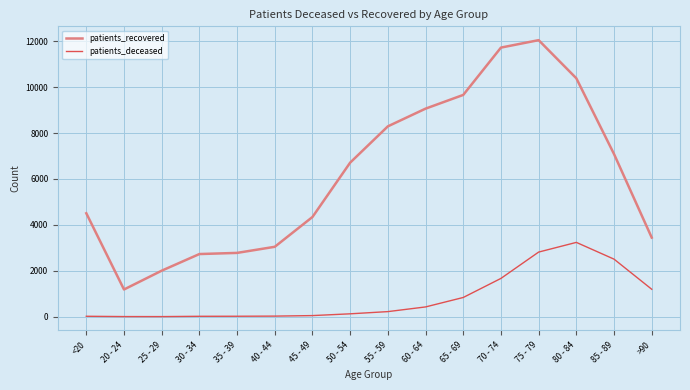

What are all the series names shown in the legend?

patients_recovered, patients_deceased